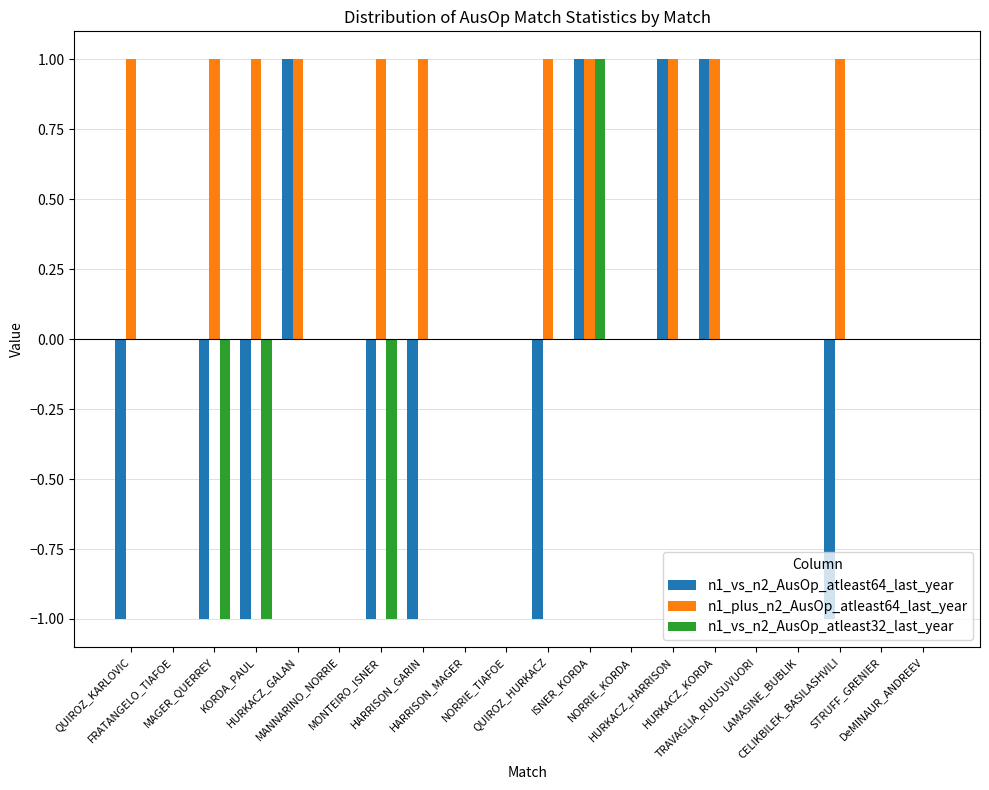

Reading left to right, transcribe all the data shown in this chart.

n1_vs_n2_AusOp_atleast64_last_year: -1	0	-1	-1	1	0	-1	-1	0	0	-1	1	0	1	1	0	0	-1	0	0
n1_plus_n2_AusOp_atleast64_last_year: 1	0	1	1	1	0	1	1	0	0	1	1	0	1	1	0	0	1	0	0
n1_vs_n2_AusOp_atleast32_last_year: 0	0	-1	-1	0	0	-1	0	0	0	0	1	0	0	0	0	0	0	0	0